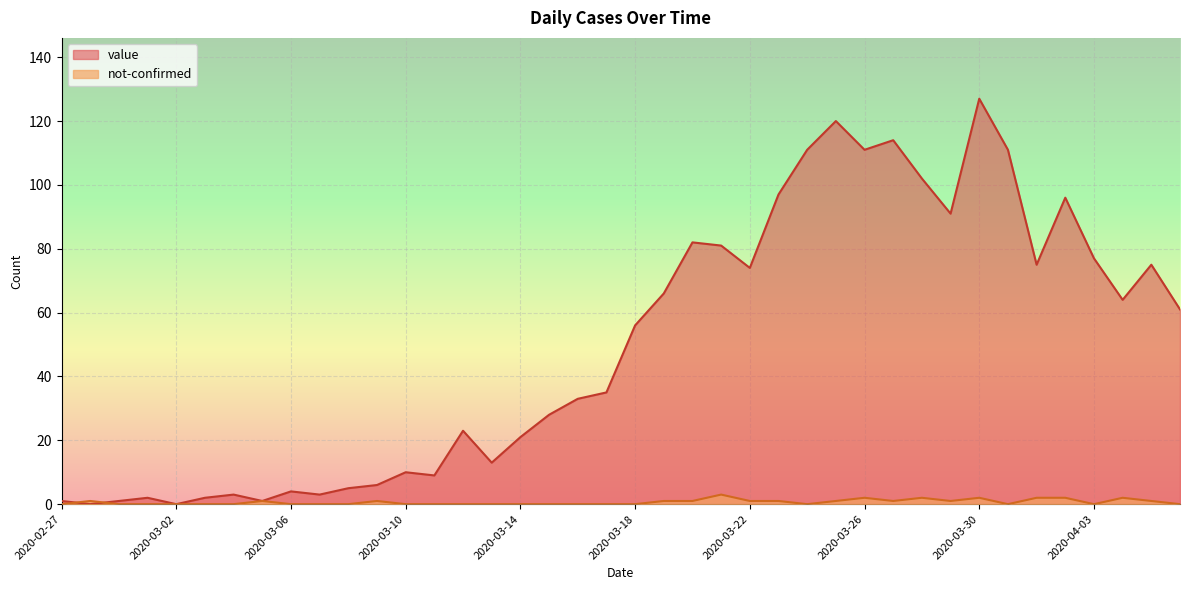

Where does the value series first go above 56?

2020-03-19